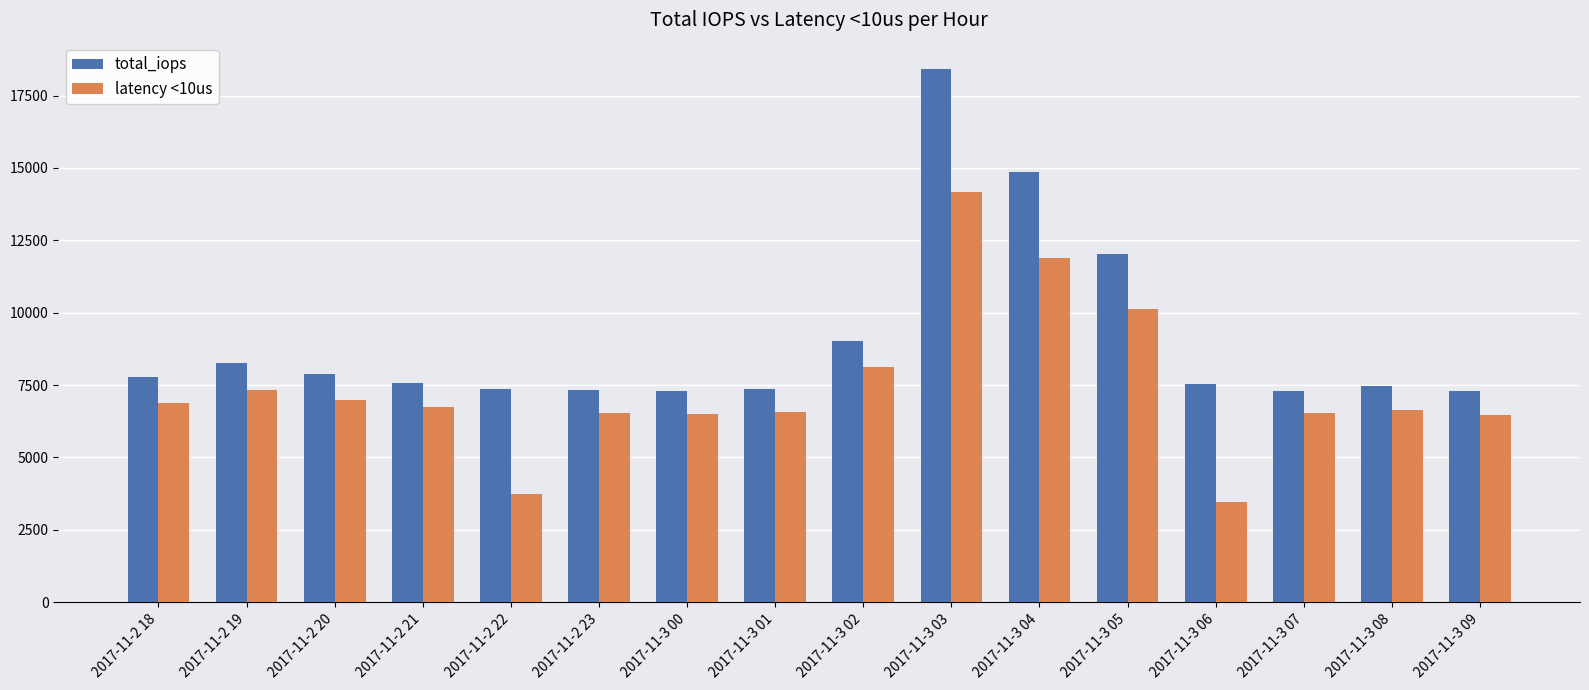

What is the approximate value of total_iops at 2017-11-2 18?

7775